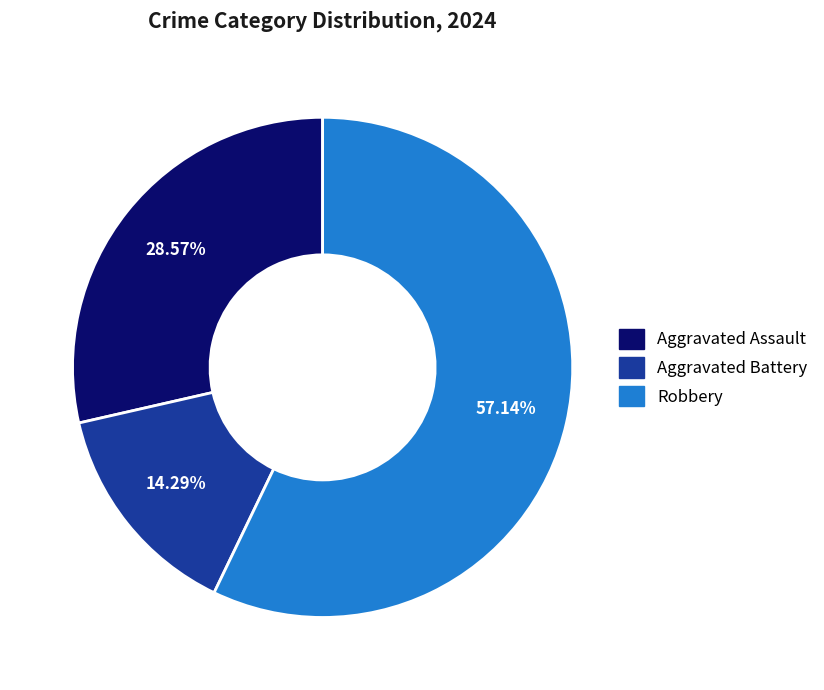

To the nearest percent, what percentage of the pie is Robbery?

57%